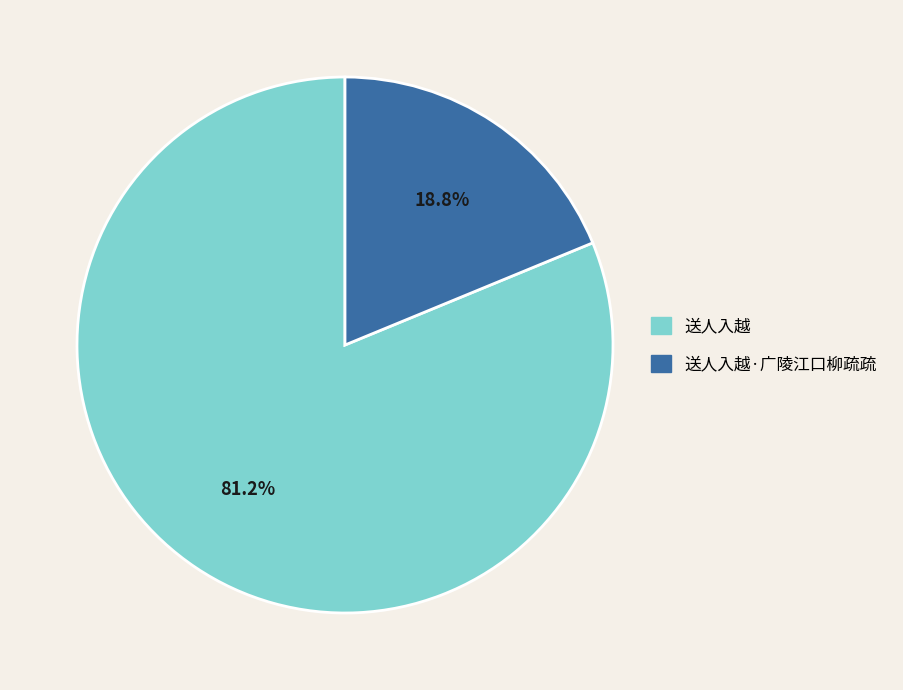

How many segments does this pie chart have?

2